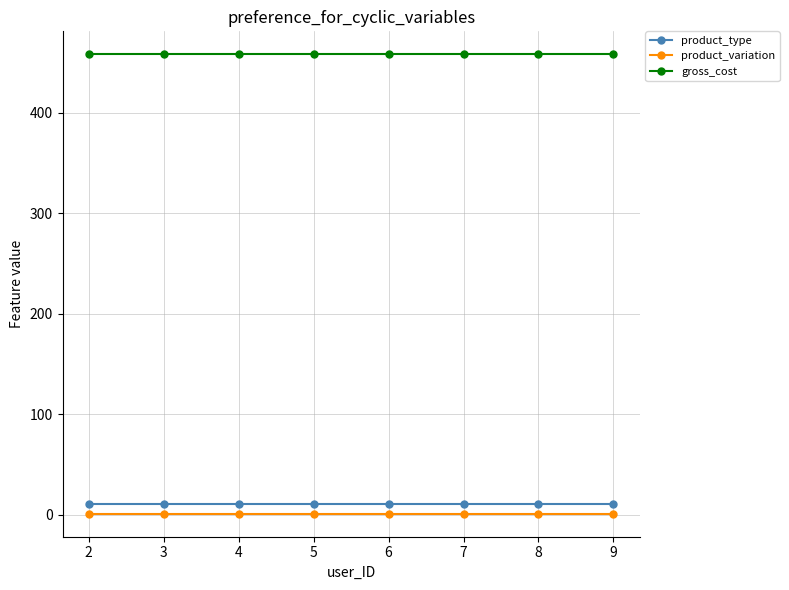

True or false: gross_cost and product_type intersect in this chart.

False